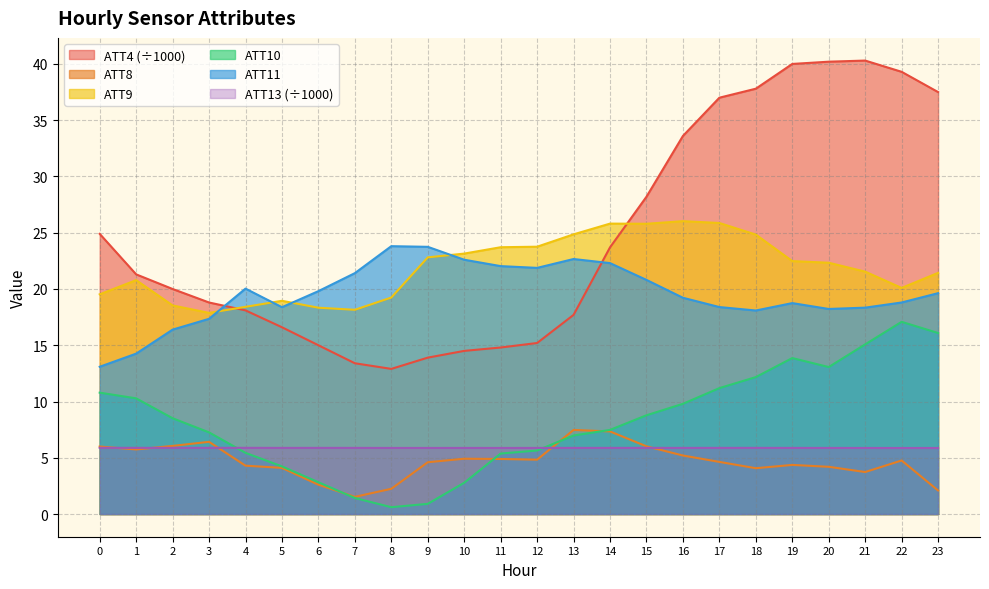

In ATT13, how many points are higher than both neighbors (excluding endpoints)?

5